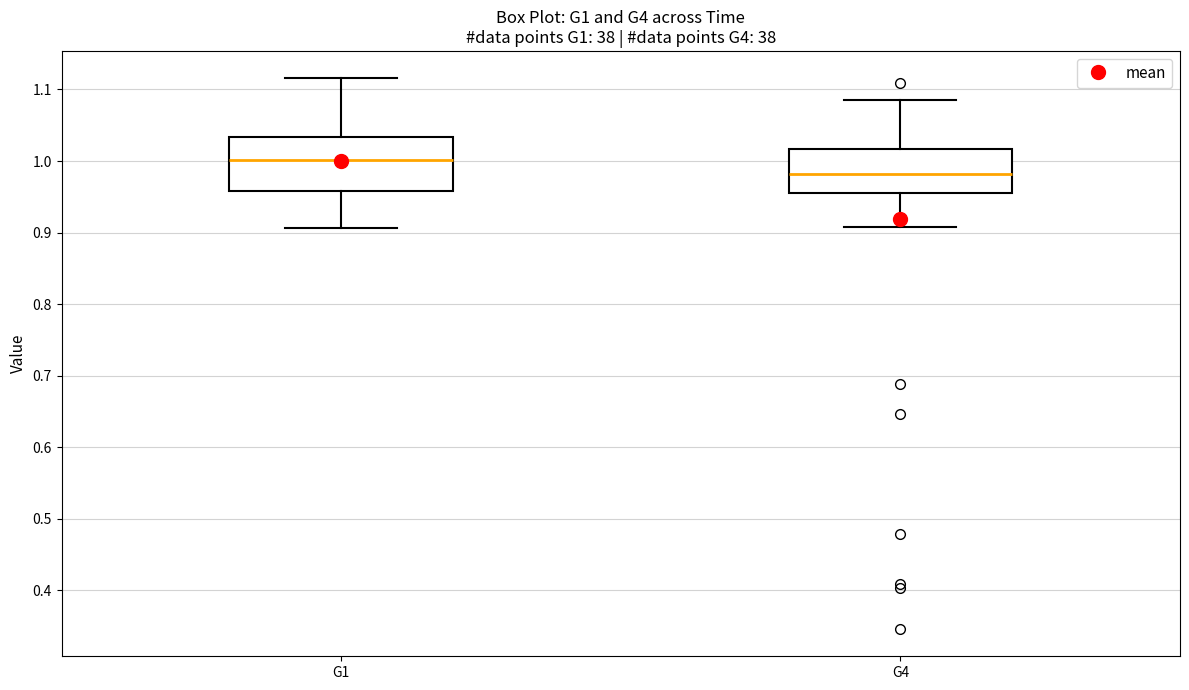

Reading left to right, read every box against the y-axis: the position of its median line, the range the box covers, and the ends of its whiskers. The values are not printed on the chart, so give them approximately, as read against the axis.

G1: median 1.00, box 0.96 to 1.03, whiskers 0.91 to 1.12
G4: median 0.98, box 0.96 to 1.02, whiskers 0.91 to 1.09